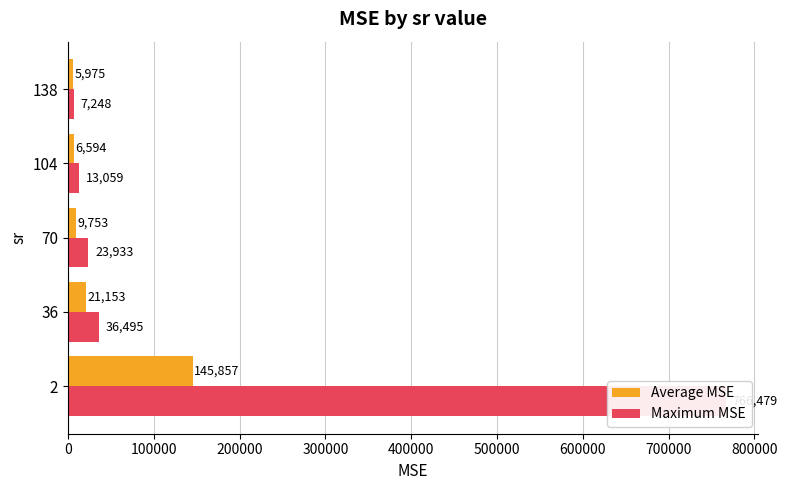

Rank the series by their average value, from lowest to highest.

Average MSE, Maximum MSE